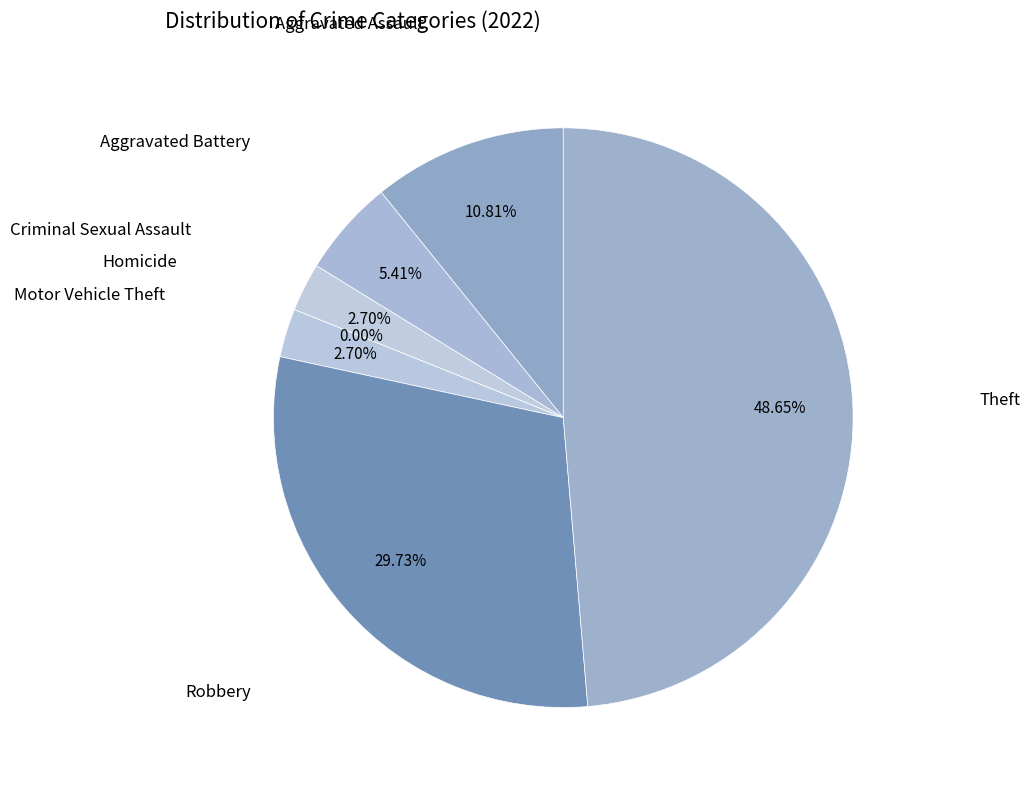

To the nearest percent, what portion does Criminal Sexual Assault represent?

3%